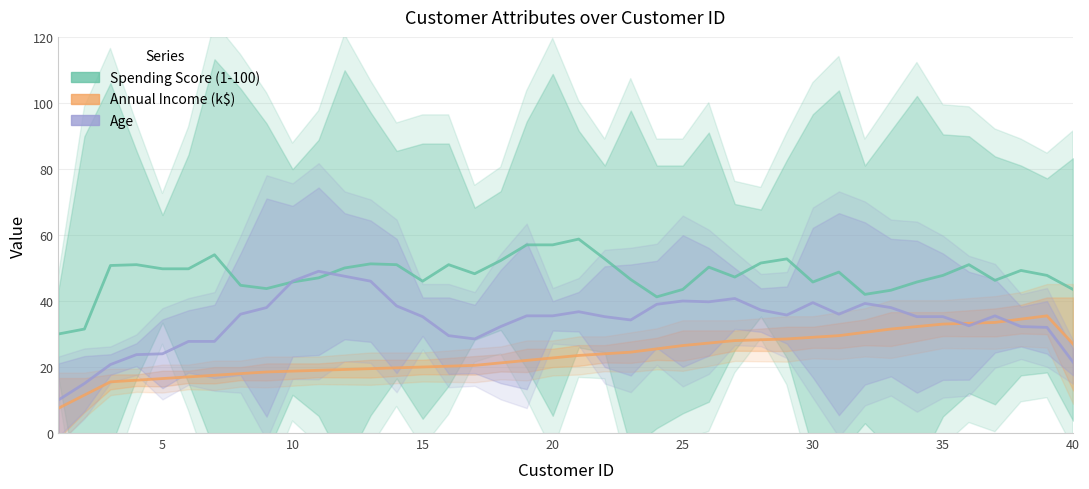

What is the lowest value of the Age series?

10.0